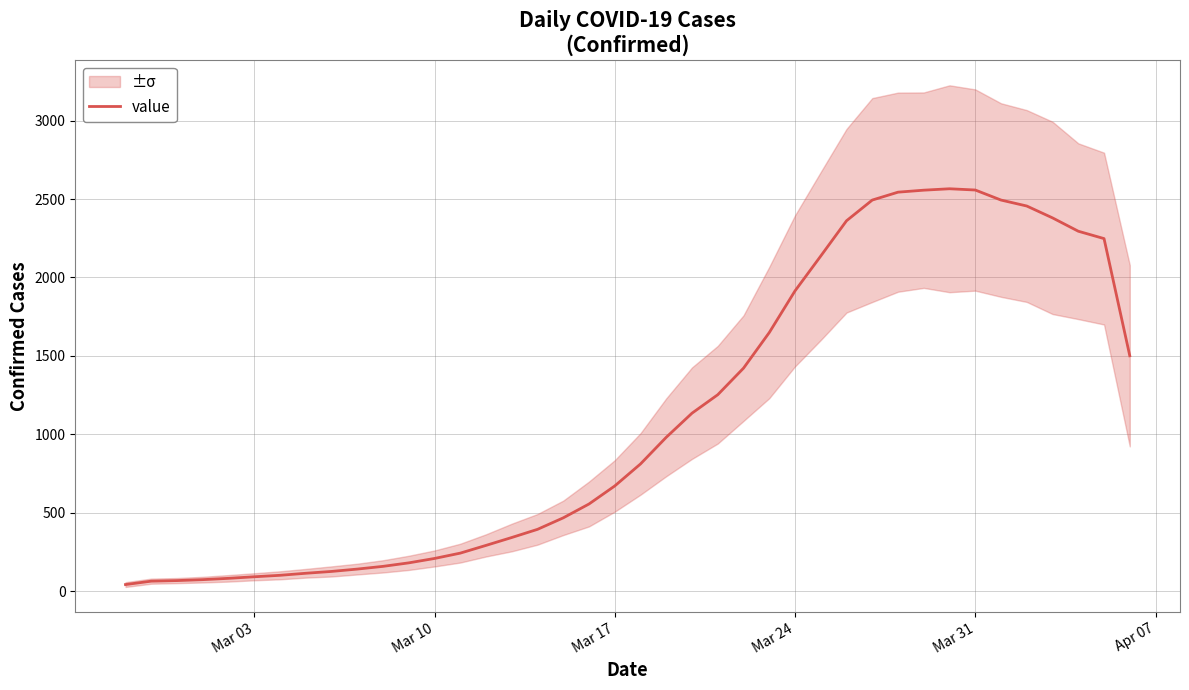

What is the maximum value for value?

2565.3